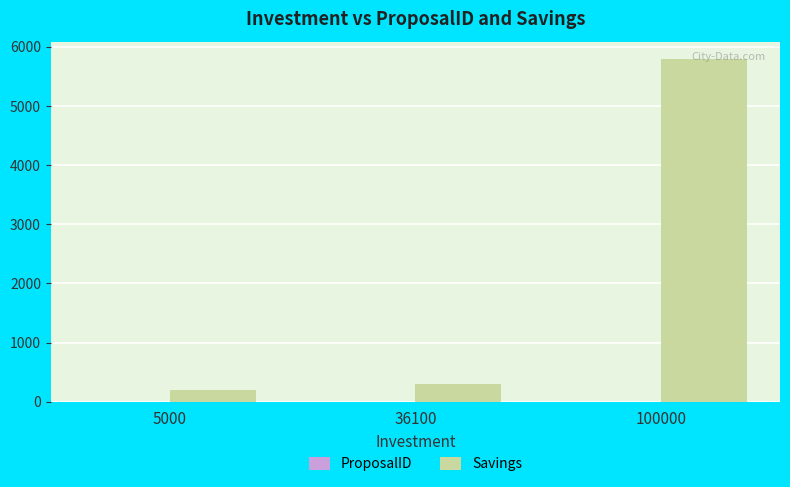

What is the spread (max minus min) of values at 5000?

198